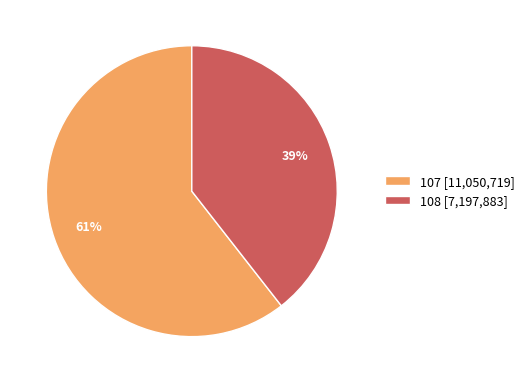

To the nearest percent, what is the combined percentage of 107 and 108?

100%